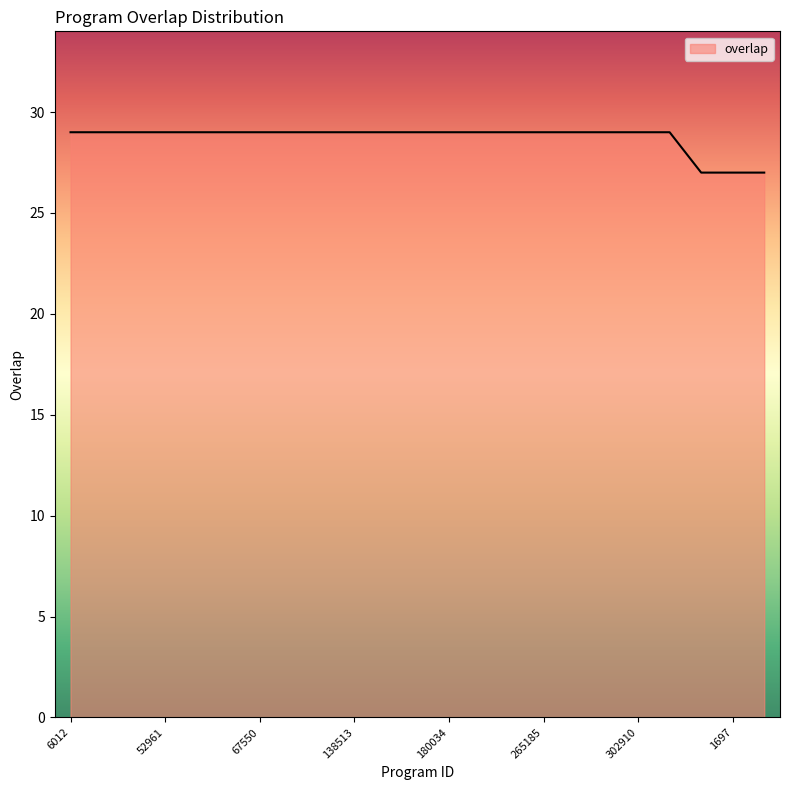

What is the maximum value shown in the chart?

29